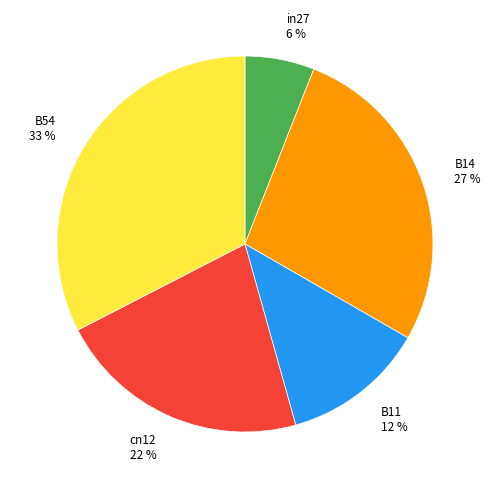

True or false: cn12 accounts for 28% of the total.

False